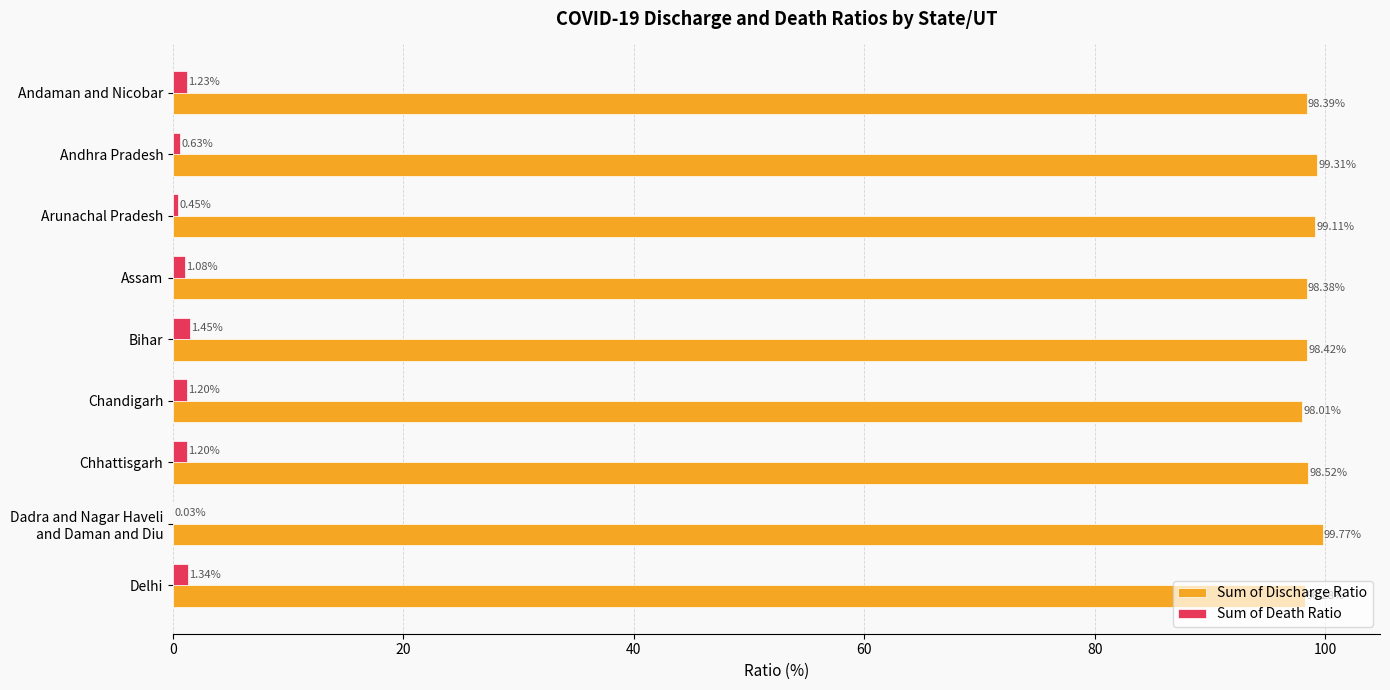

At which label is Sum of Discharge Ratio closest to 98?

Chandigarh